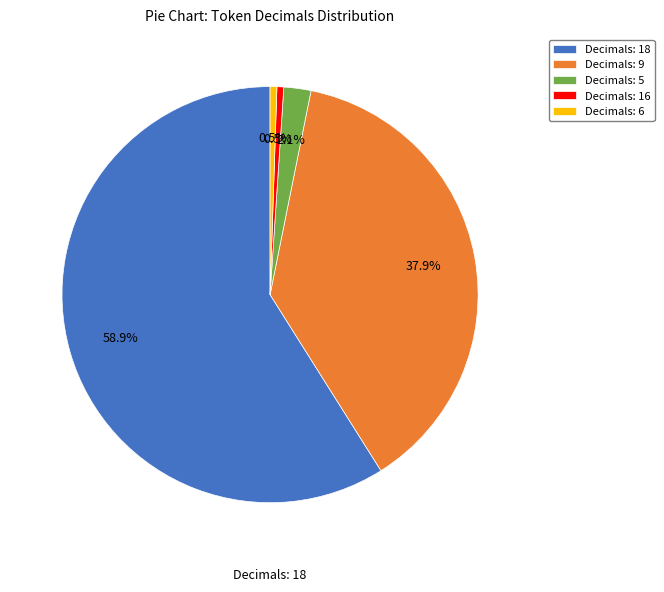

Which category accounts for the majority?

Decimals: 18